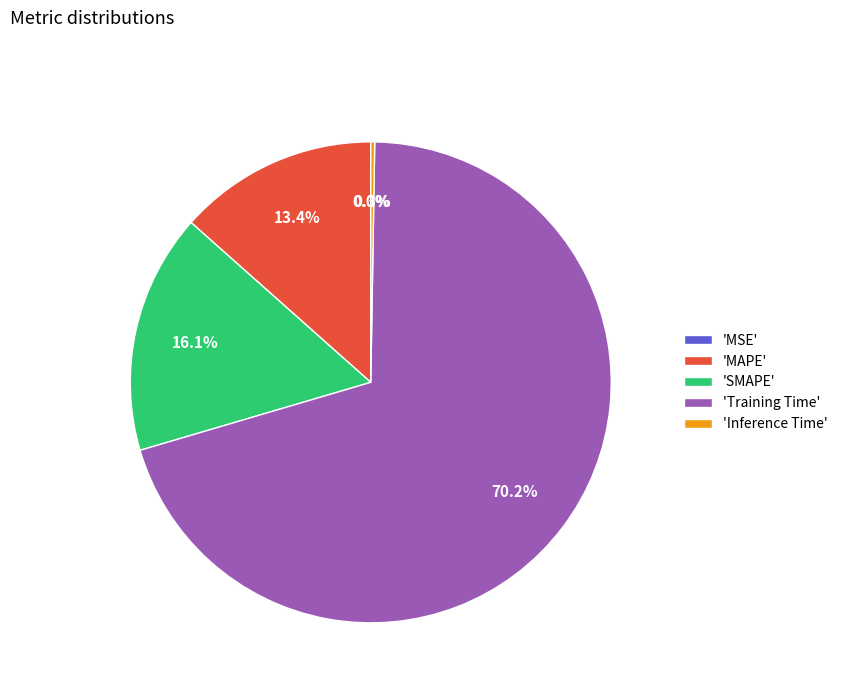

Which category has the biggest portion of the pie?

'Training Time'